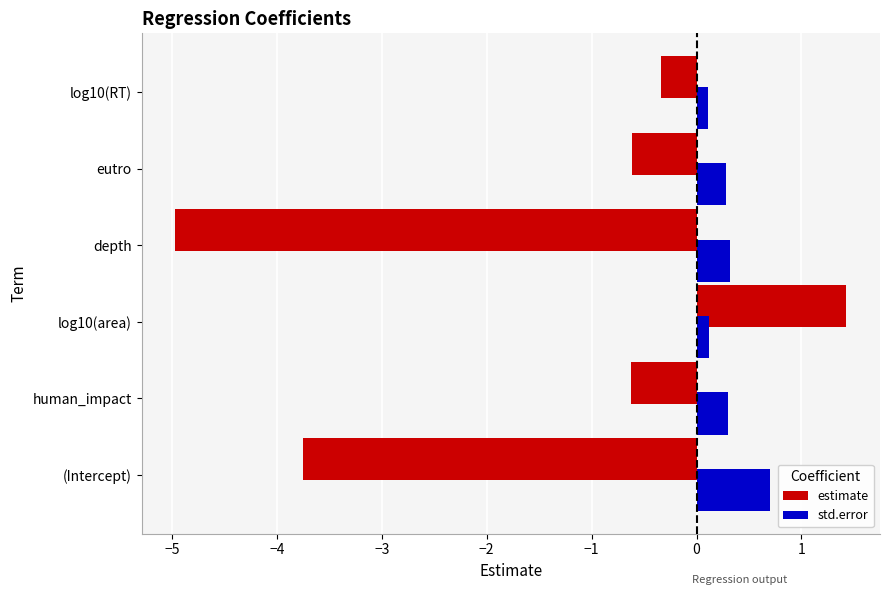

What is the spread (max minus min) of values at depth?

5.3